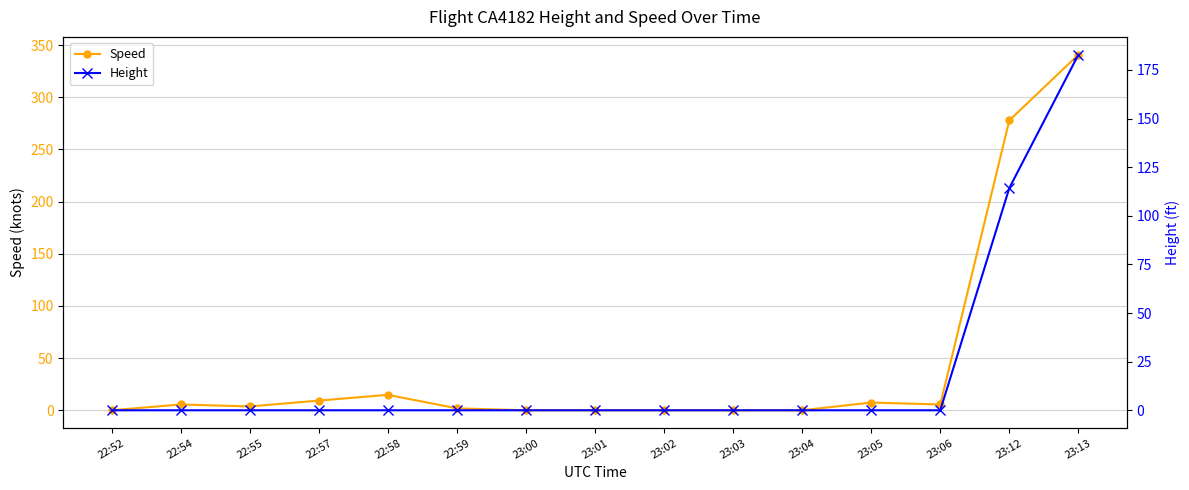

The Height series shows 321.3 at 23:13. True or false?

False